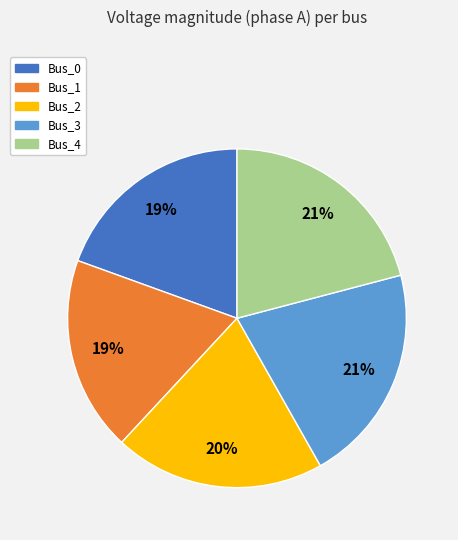

Approximately how many times larger is the value at Bus_1 compared to Bus_0?

1.0